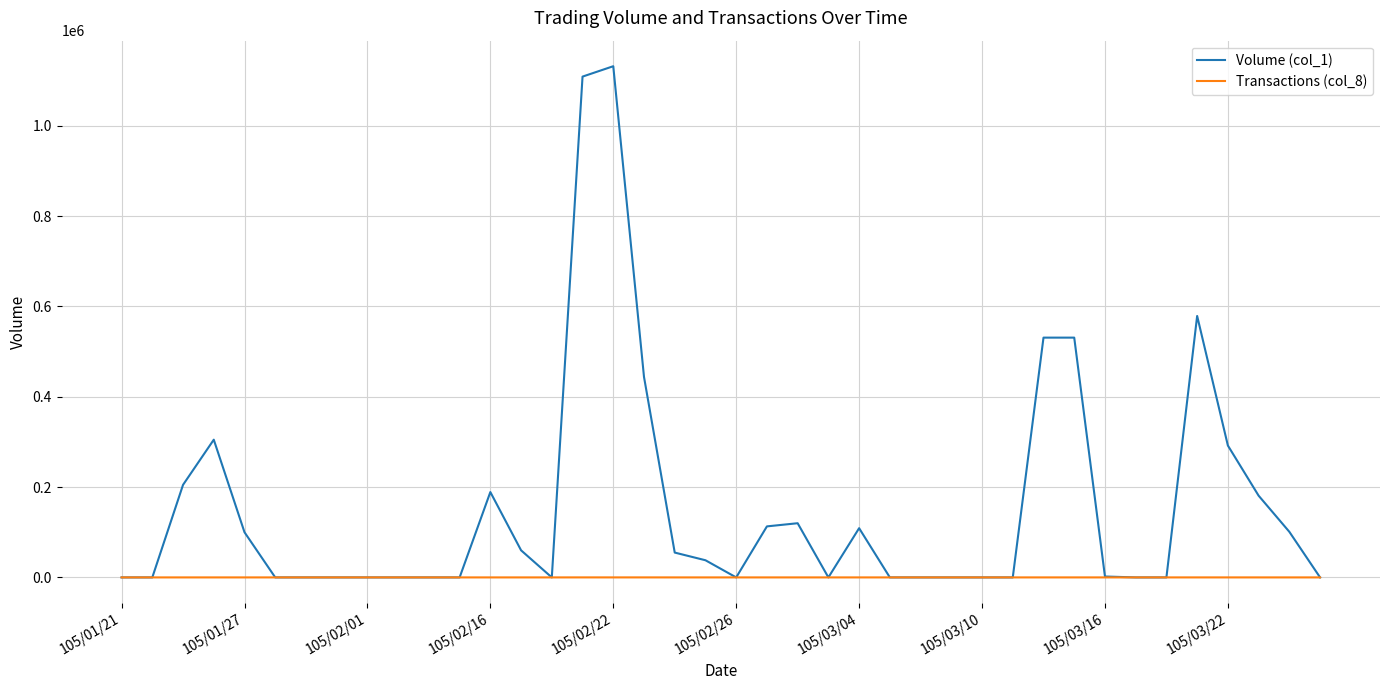

Rank the series by their average value, from lowest to highest.

Transactions (col_8), Volume (col_1)